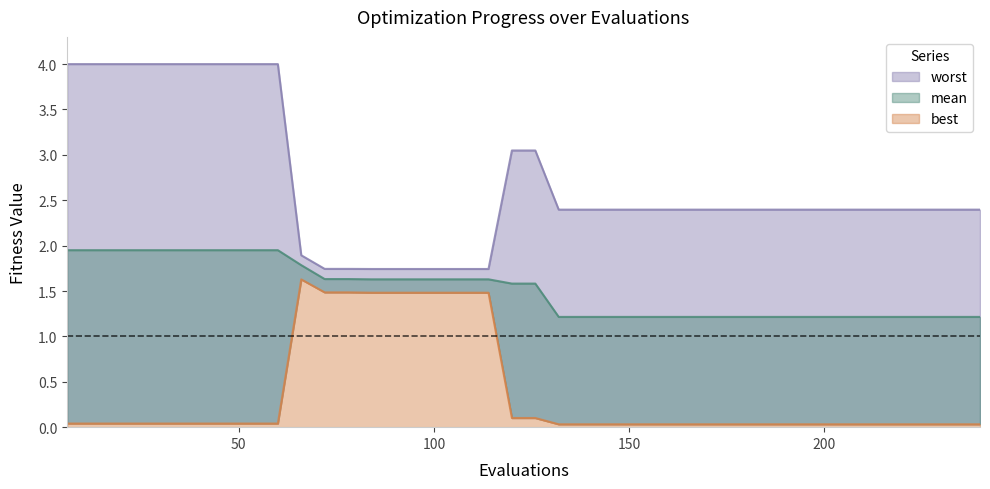

What are all the series names shown in the legend?

mean, best, worst